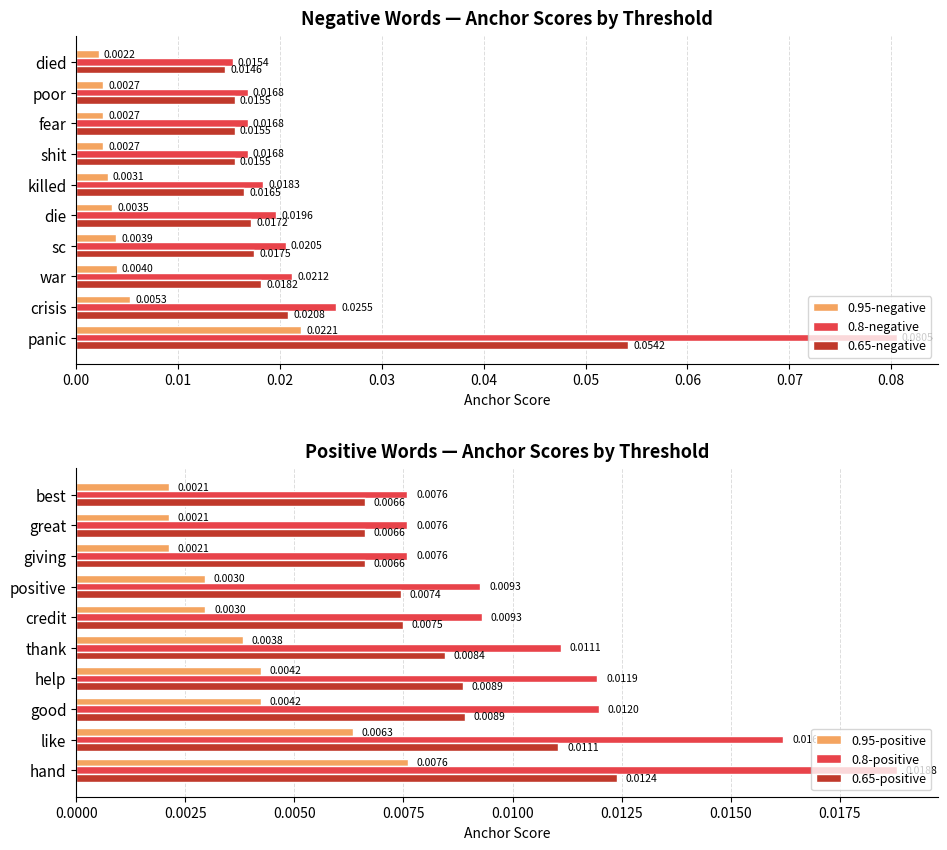

At which label does 0.8-negative reach its peak?

panic